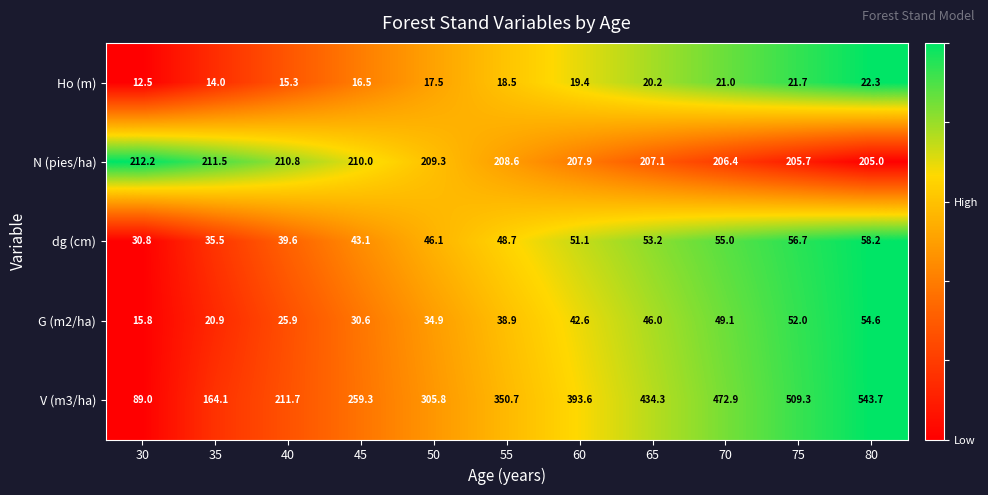

Which series has the largest total across all categories?

V (m3/ha)